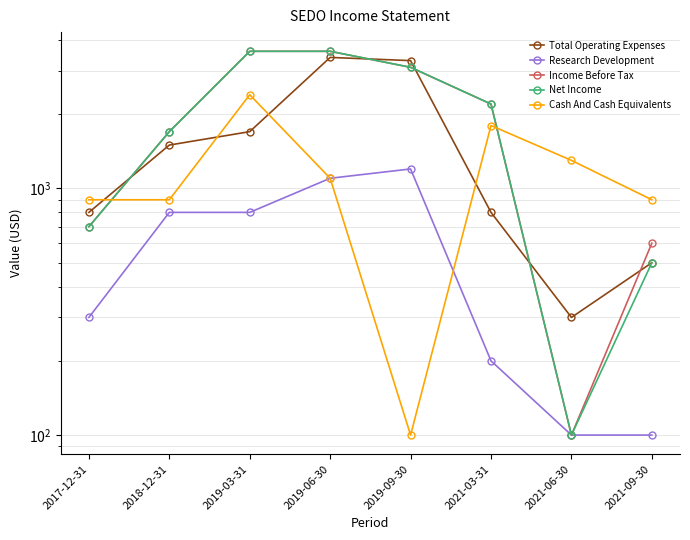

What is the total value across all series at 2021-09-30?

2600